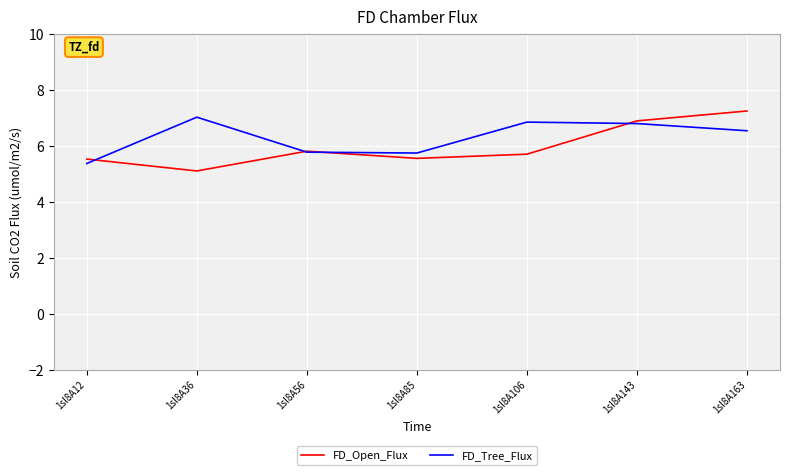

Does the chart have visible grid lines?

Yes